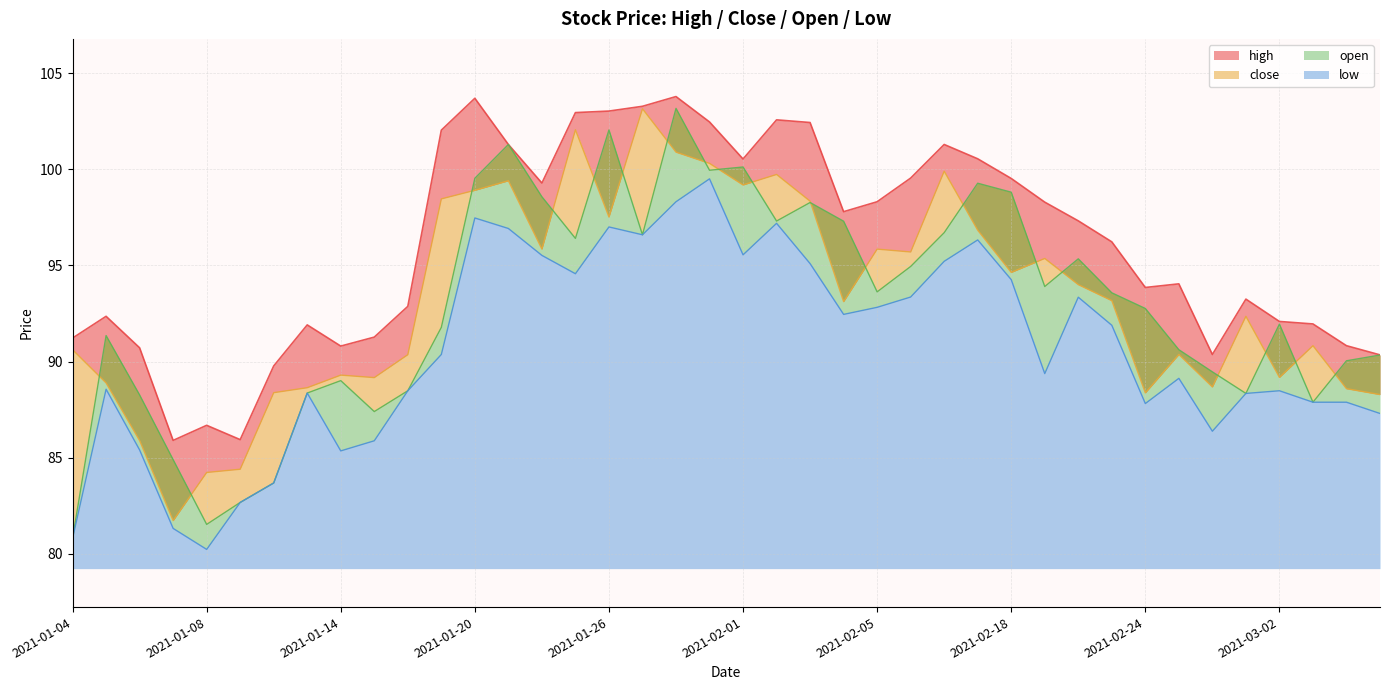

At which label is high closest to 94?

2021-02-25